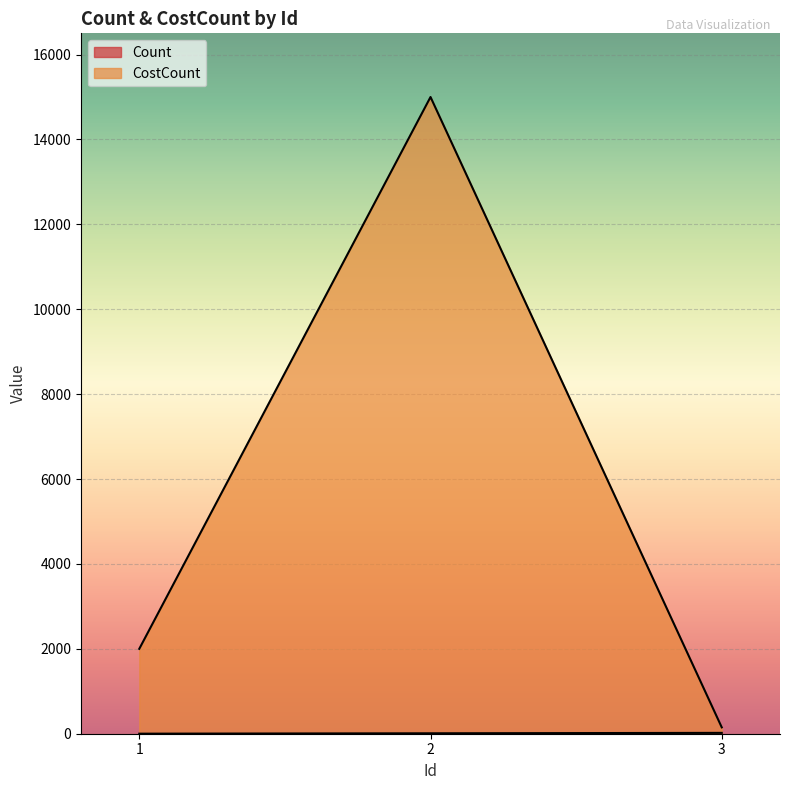

True or false: Count has a value of 1 at 1.

False